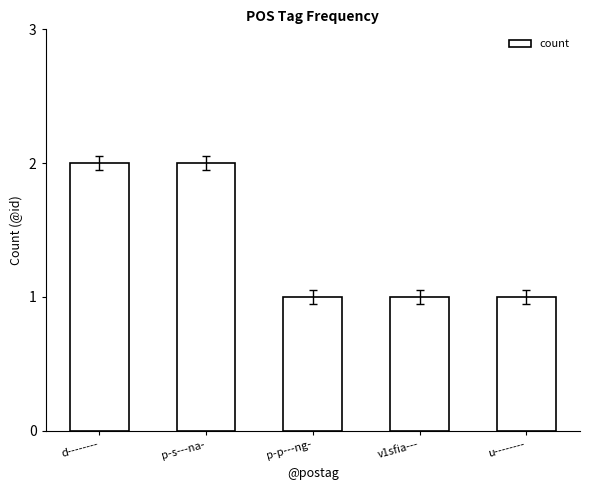

How many values are between 1 and 2?

5